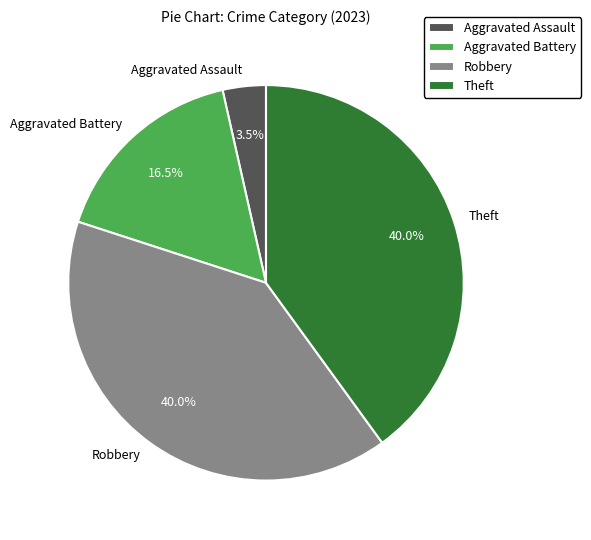

Which slice is the smallest?

Aggravated Assault